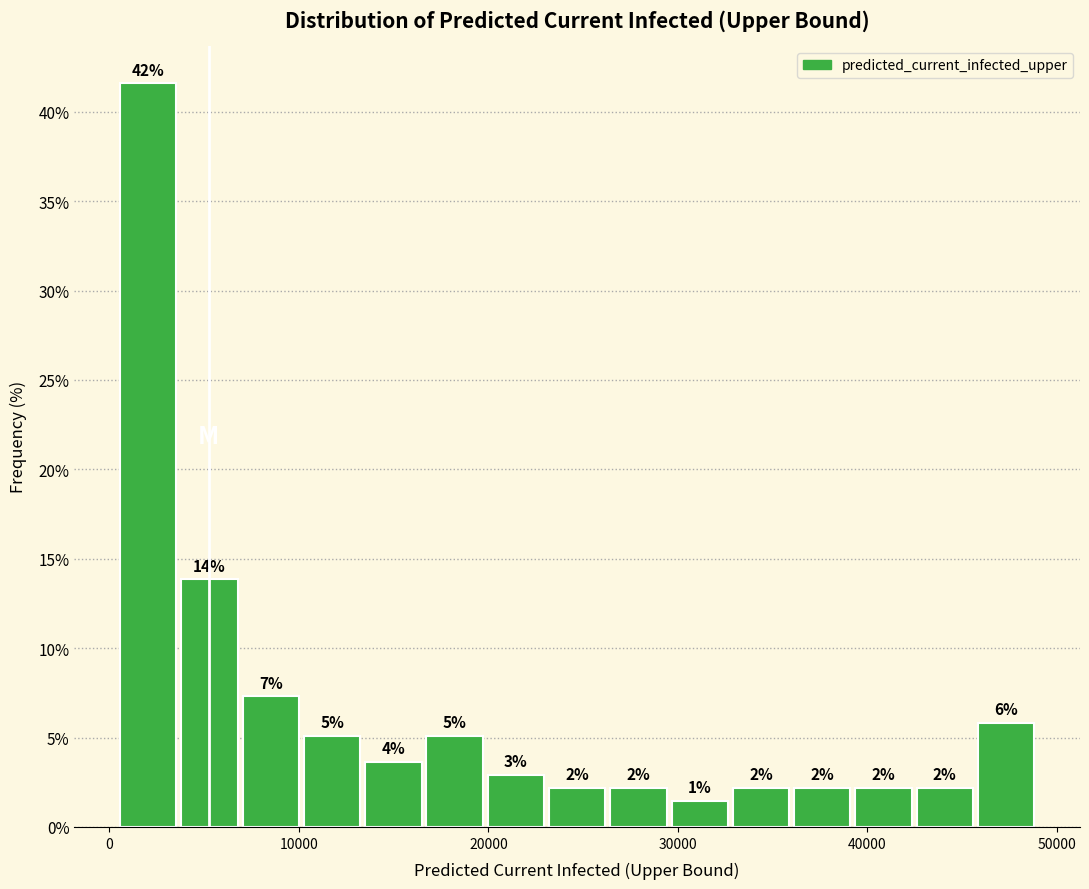

Around what value on the x-axis is the tallest bar? Give the approximate position of its centre, as read against the axis.

2000